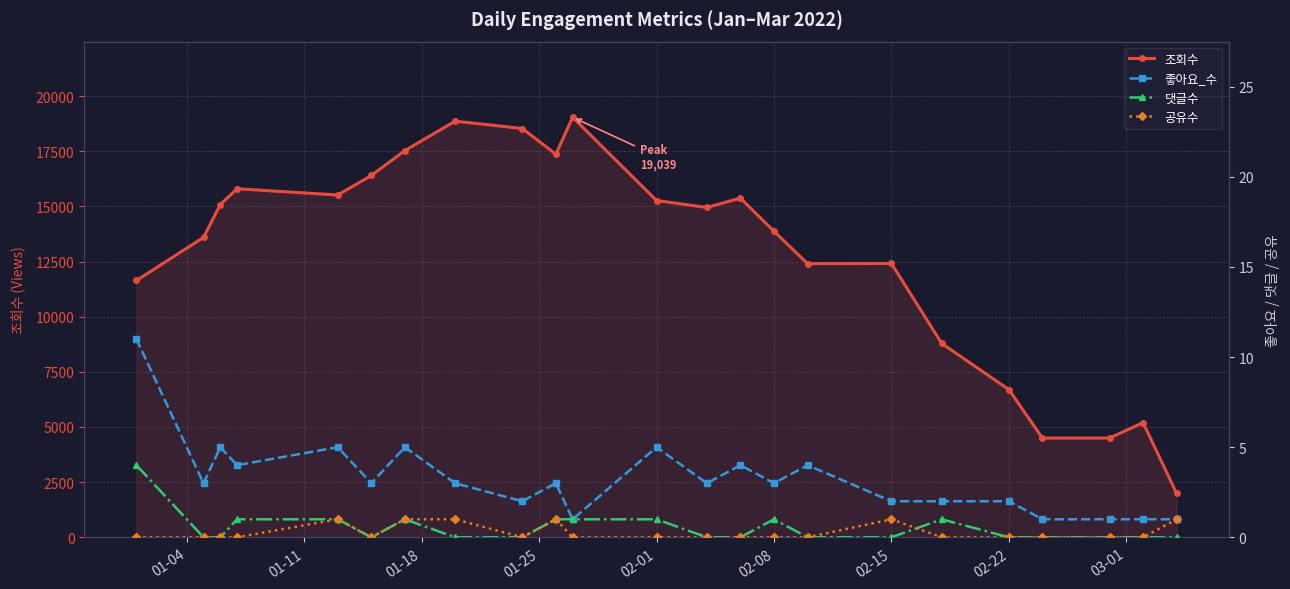

True or false: 조회수 and 좋아요_수 cross at least once.

False